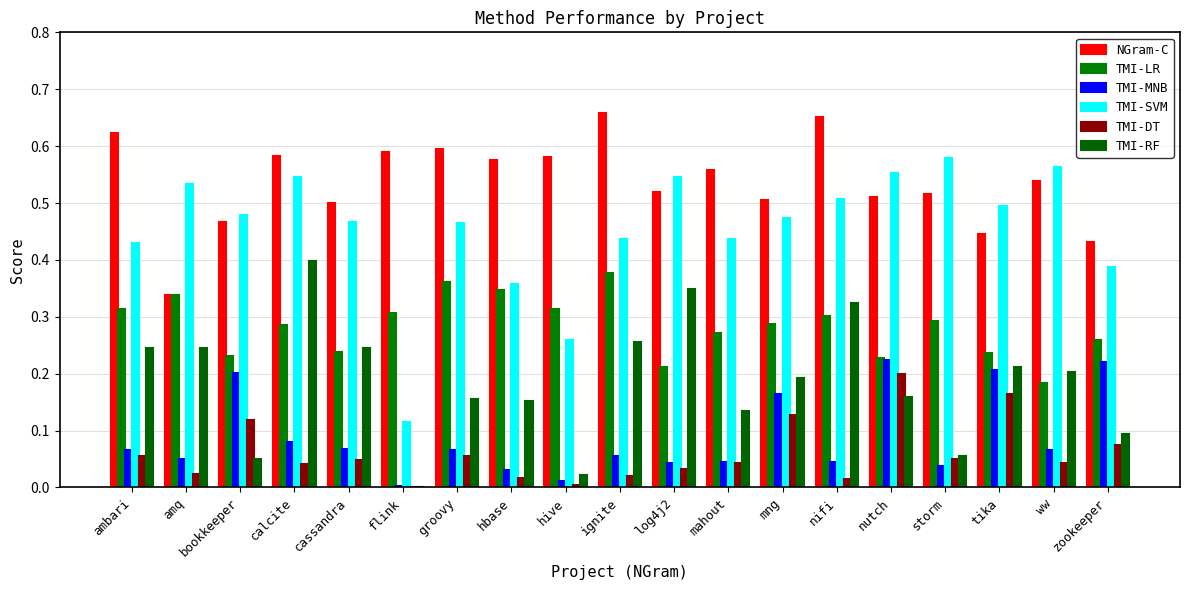

At which label is TMI-MNB closest to 0?

flink